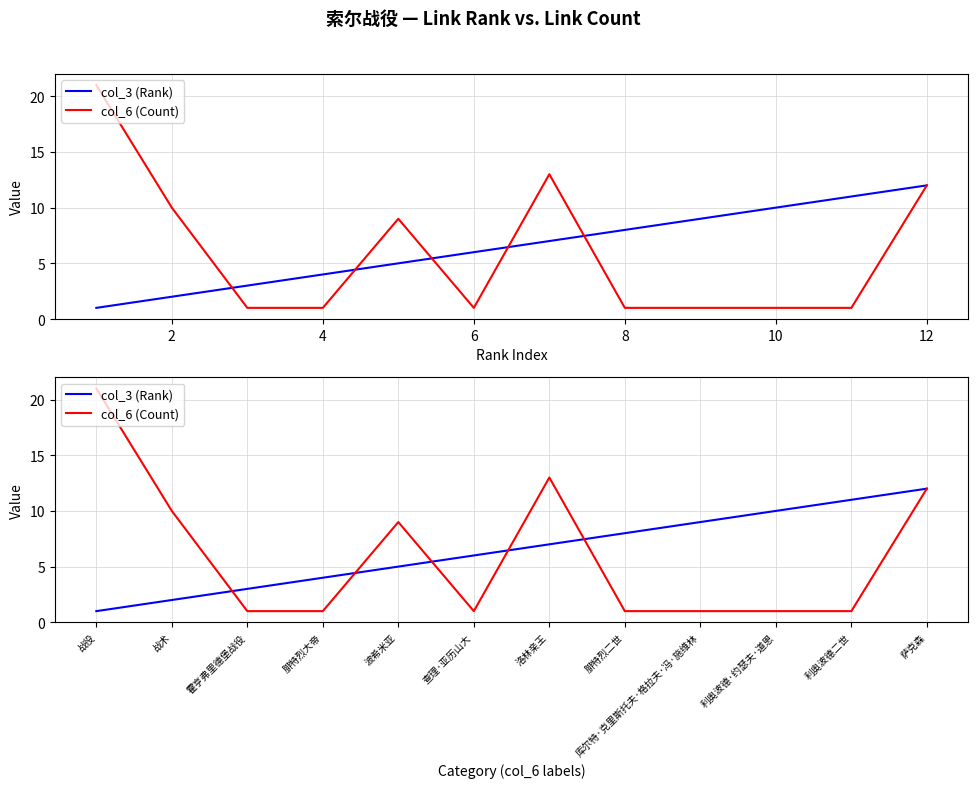

Reading left to right, transcribe all the data shown in this chart.

col_3 (Rank): 1	2	3	4	5	6	7	8	9	10	11	12
col_6 (Count): 21	10	1	1	9	1	13	1	1	1	1	12